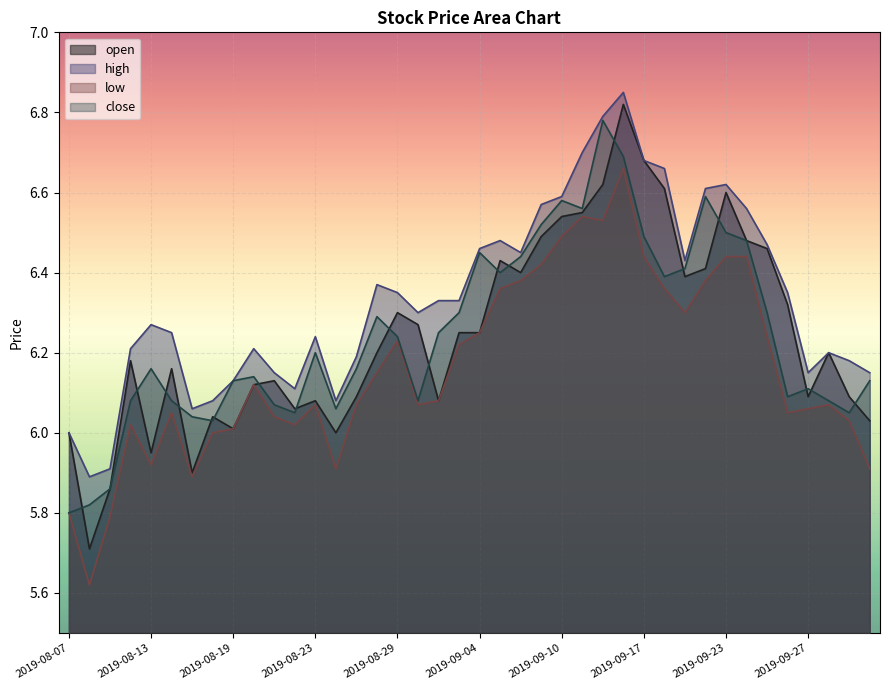

The value of close at 2019-09-23 is 2.8. True or false?

False